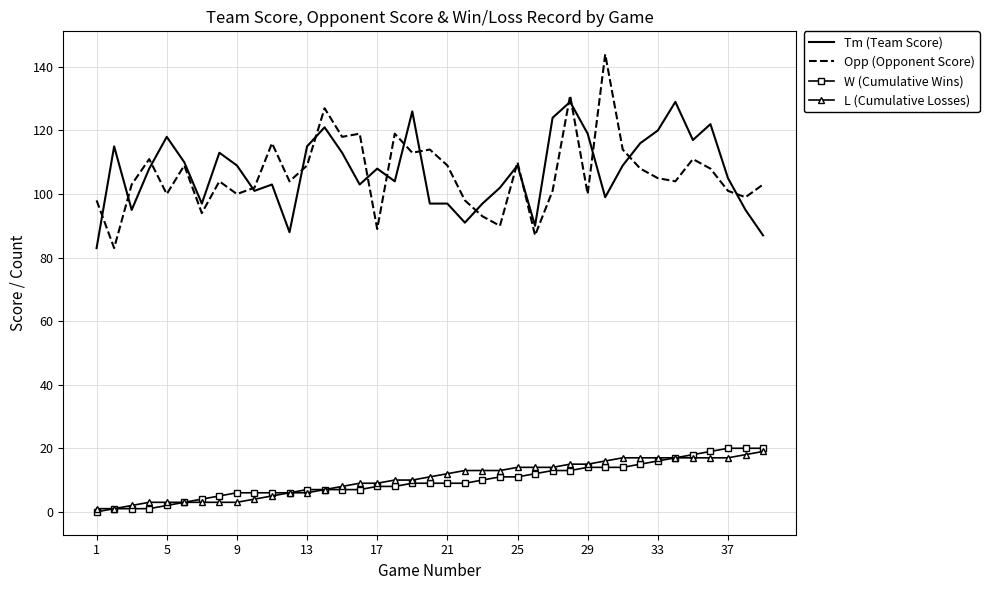

True or false: Tm (Team Score) and L (Cumulative Losses) intersect in this chart.

False